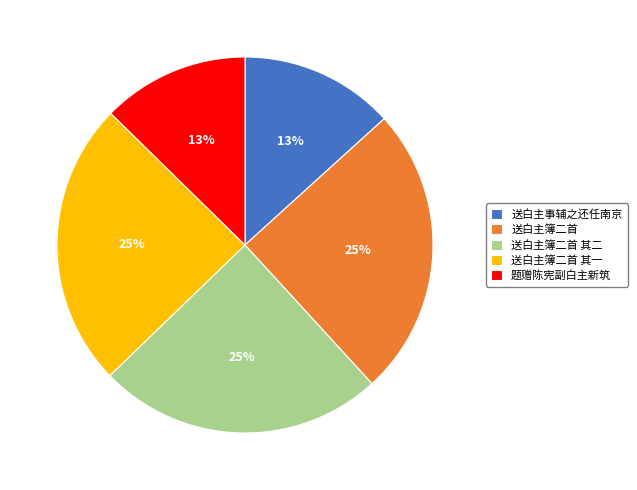

To the nearest percent, what portion does 送白主簿二首 其二 represent?

25%